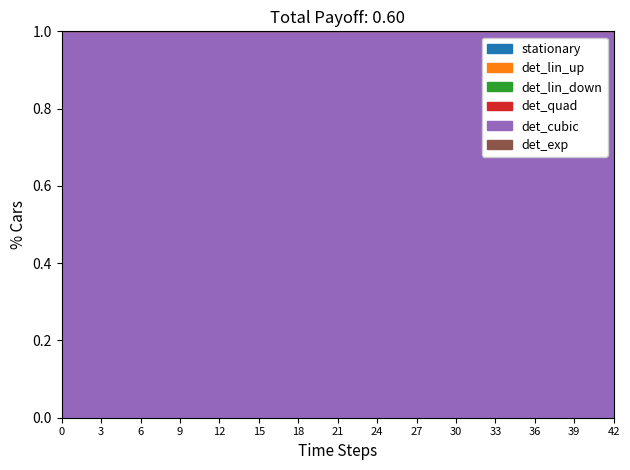

Does the chart display data point markers on the line(s)?

No